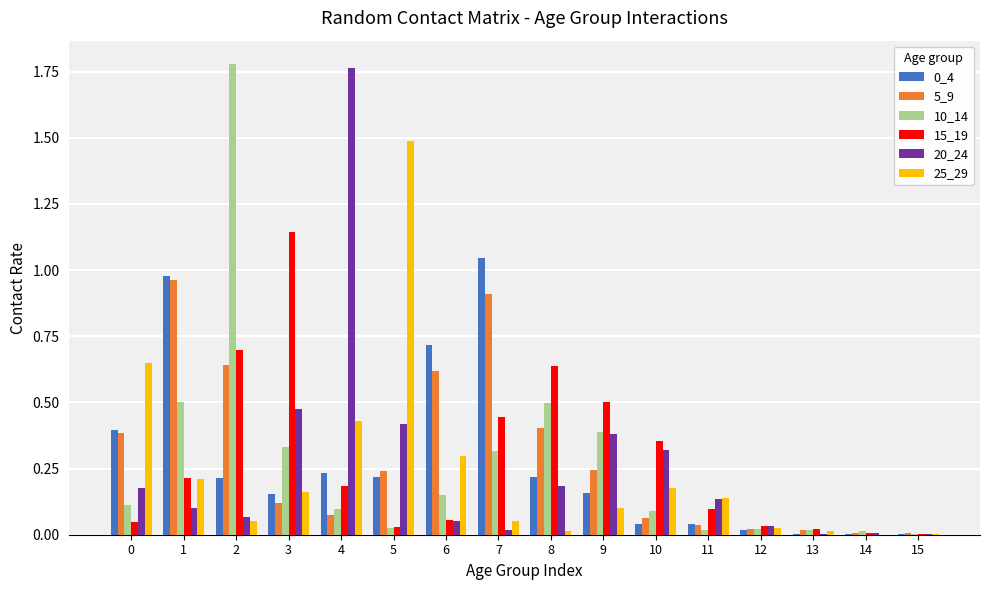

Between 12 and 14, which series saw the biggest shift?

20_24